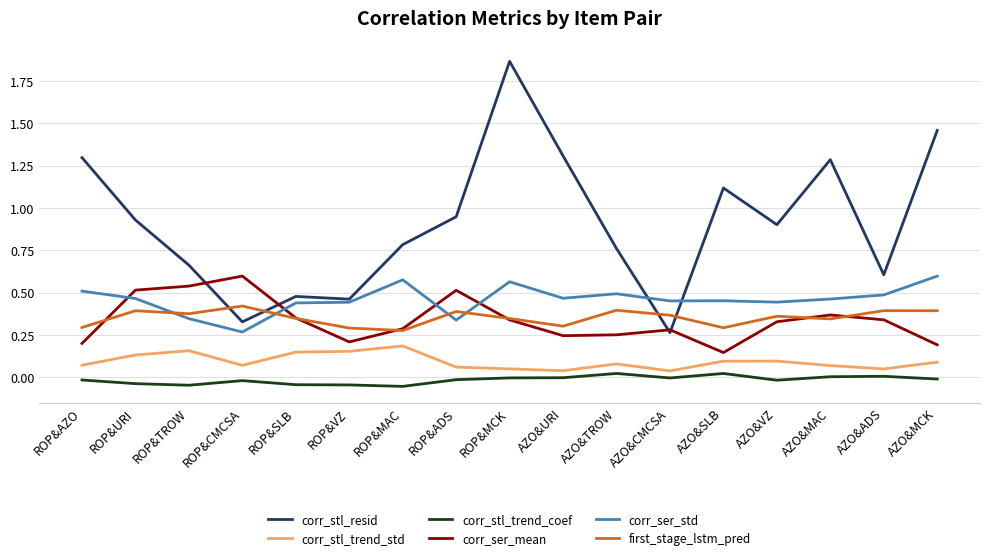

Which series ends up on top after the final intersection of corr_ser_std and corr_ser_mean?

corr_ser_std